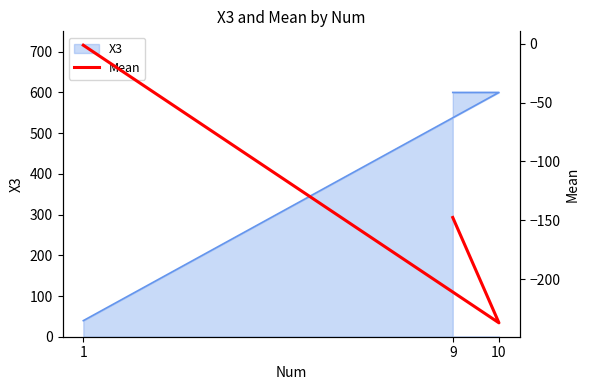

What value does the data have at 9?

-147.7